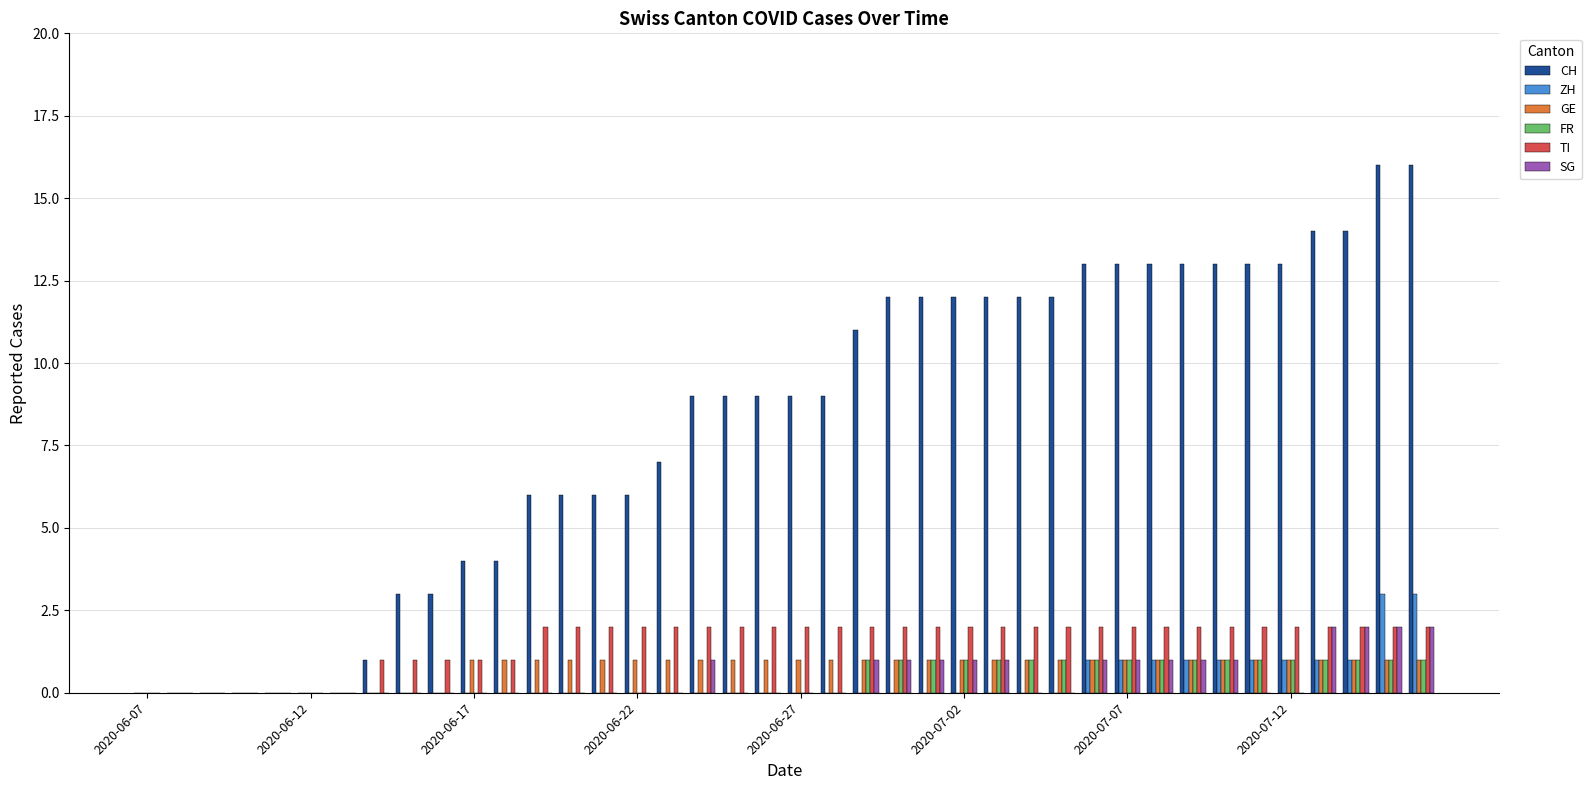

What is the greatest value displayed?

16